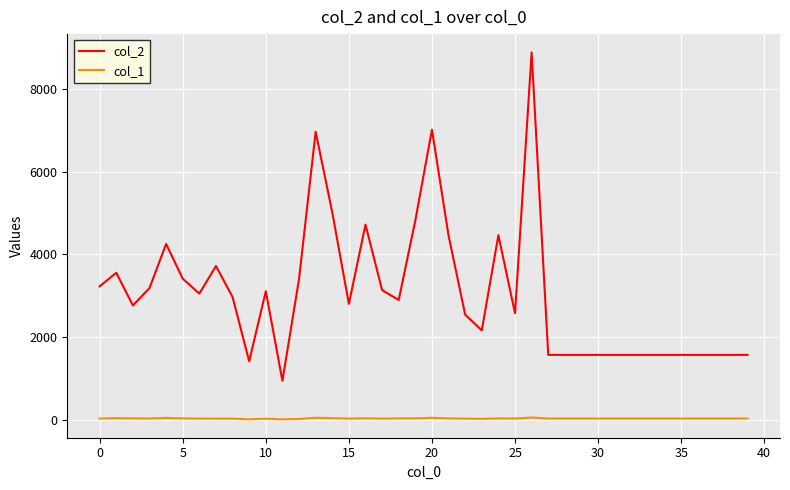

What is the maximum value shown in the chart?

8888